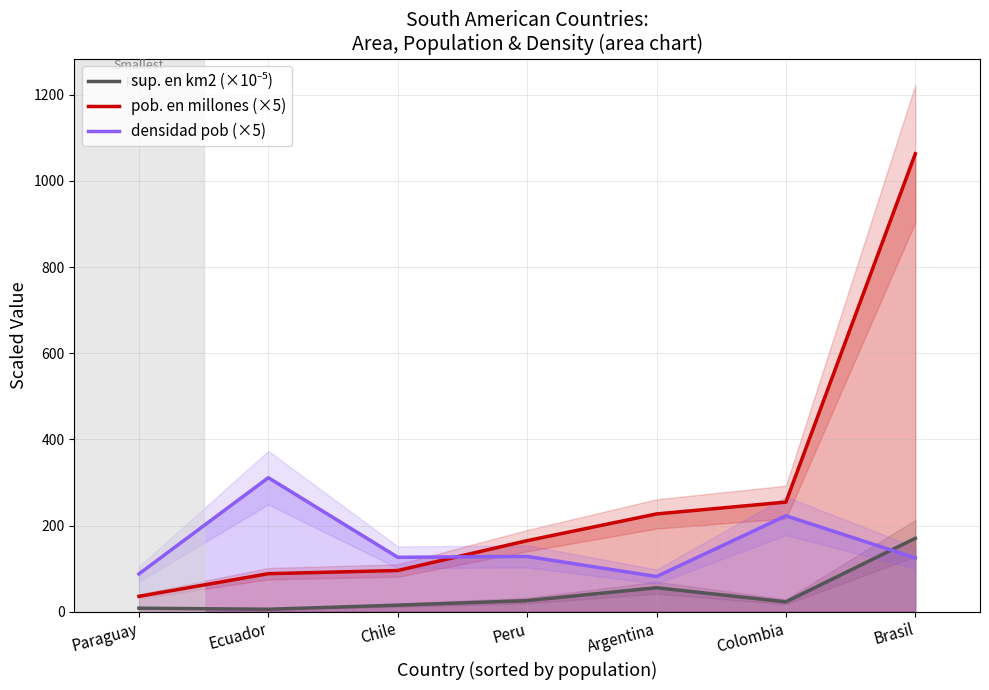

Count the number of categories in the chart.

7